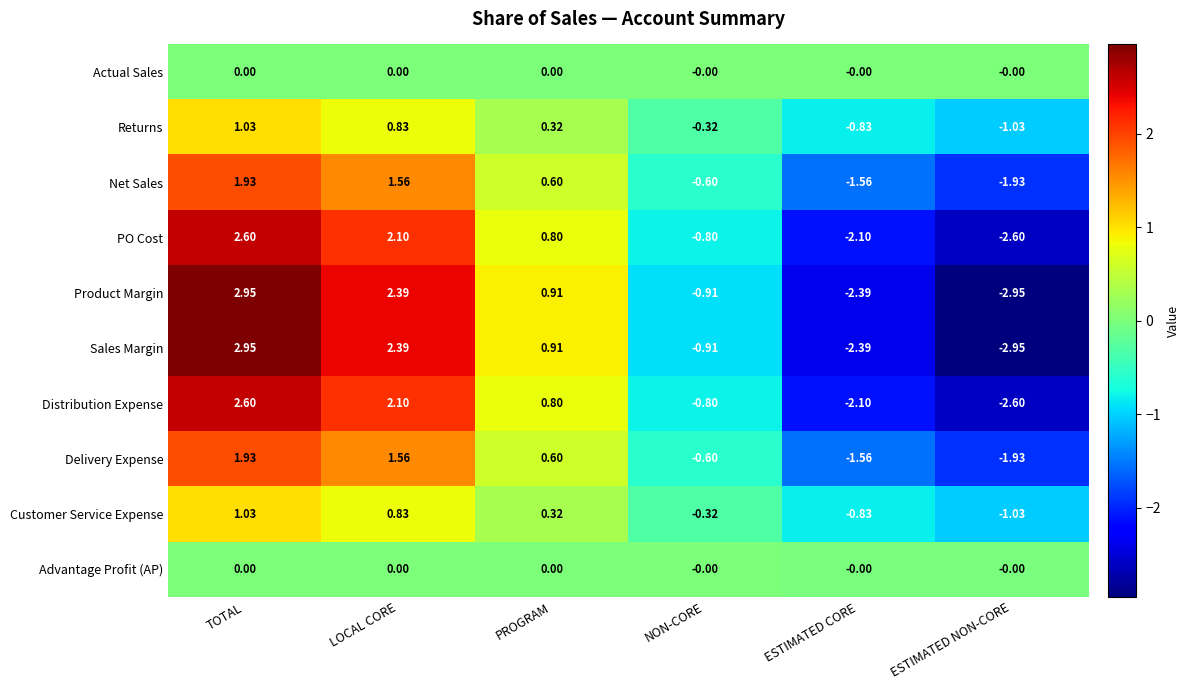

List the labels in order of Customer Service Expense value, largest first.

TOTAL, LOCAL CORE, PROGRAM, NON-CORE, ESTIMATED CORE, ESTIMATED NON-CORE